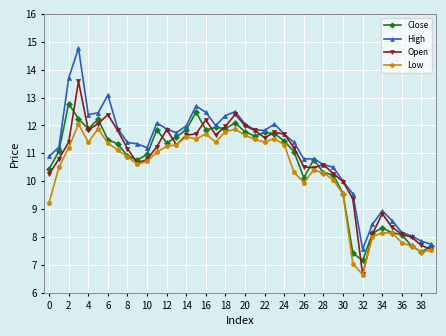

True or false: Low has more than 0 points higher than both neighbors.

True